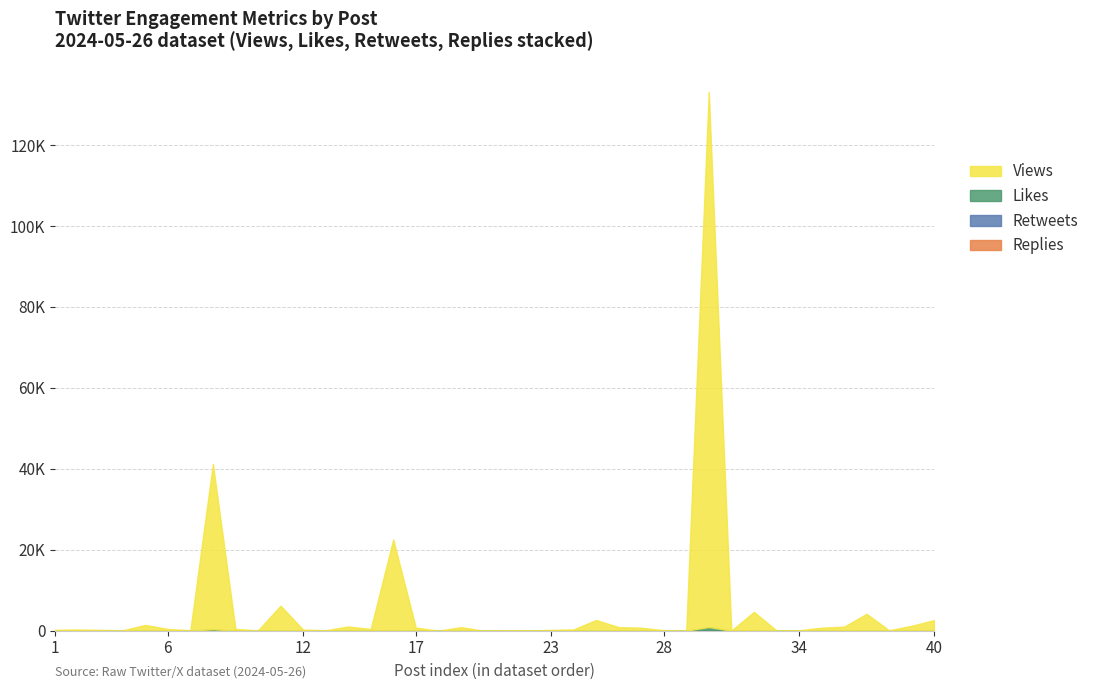

What is the difference between the Retweets values at 39 and 34?

9